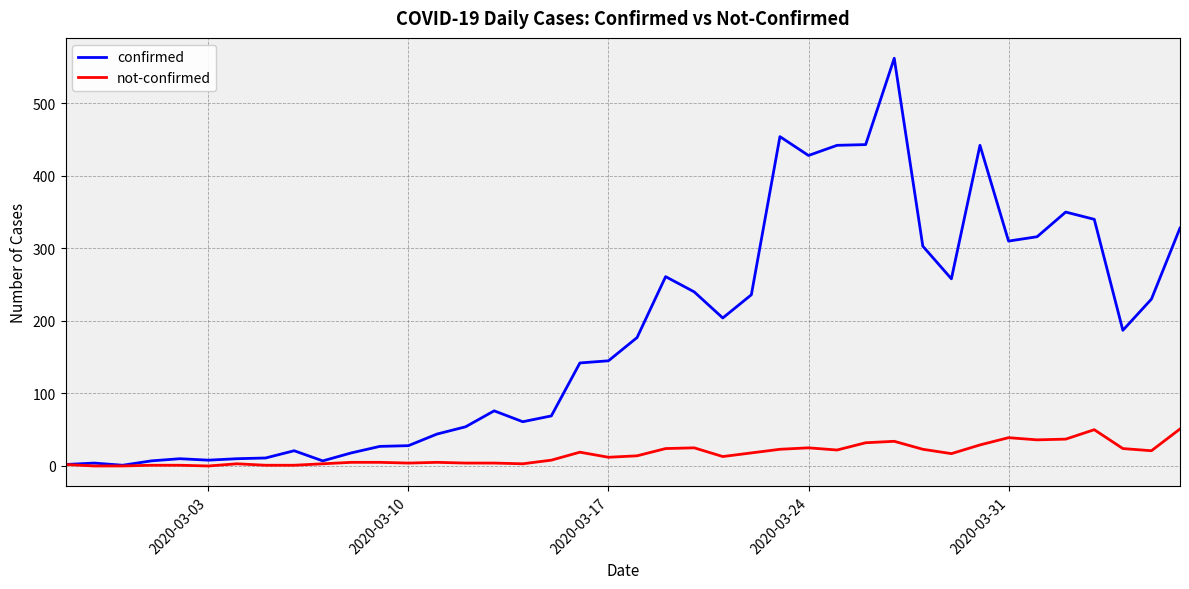

What is the greatest value displayed?

562